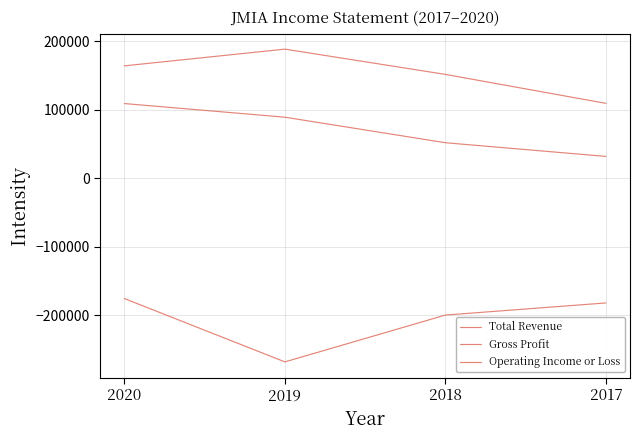

What value does the Total Revenue series have at 2017?

109500